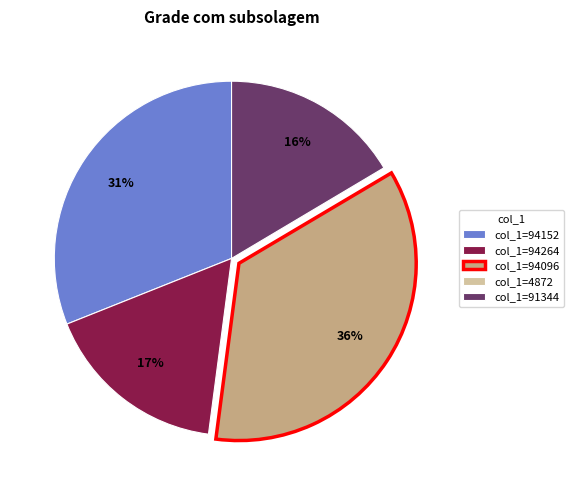

To the nearest percent, what is the difference between the largest and smallest slice percentages?

36%